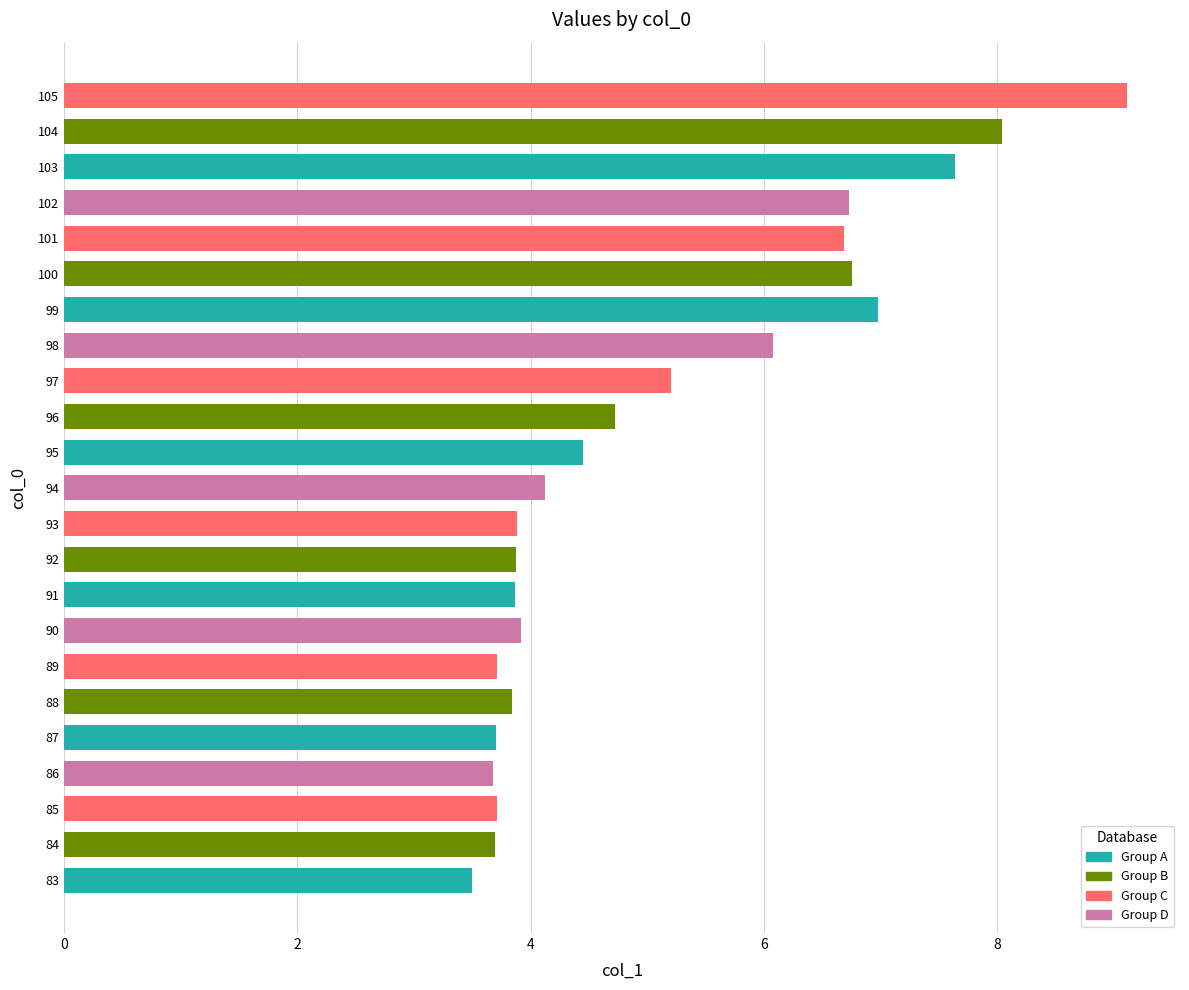

The value at 91 is 2.4. True or false?

False